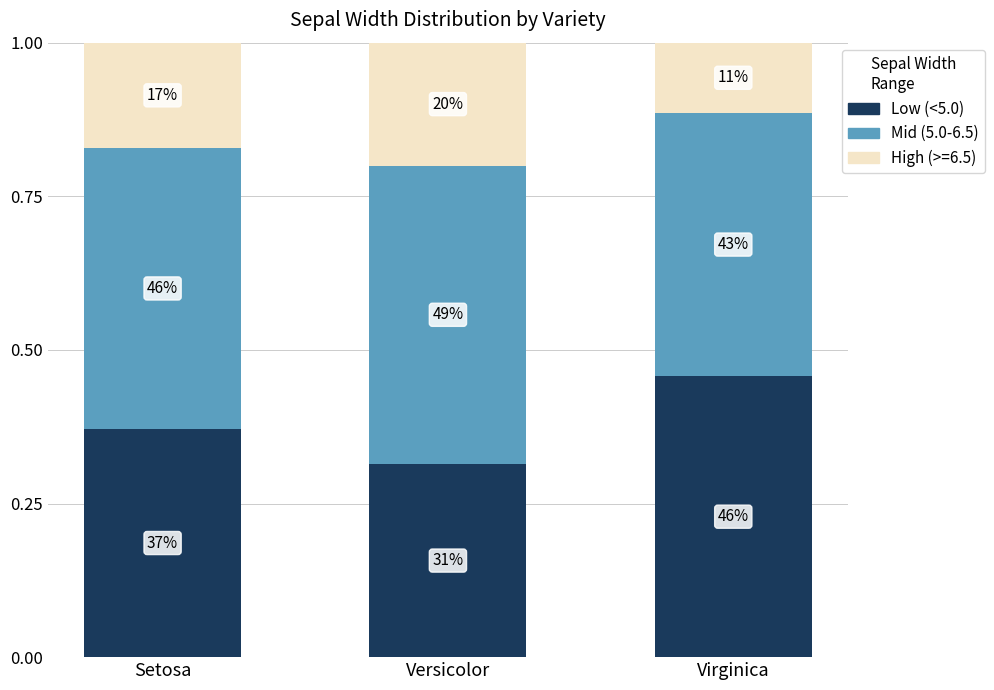

Is it true that Mid (5.0-6.5) equals 0.7 at Setosa?

False